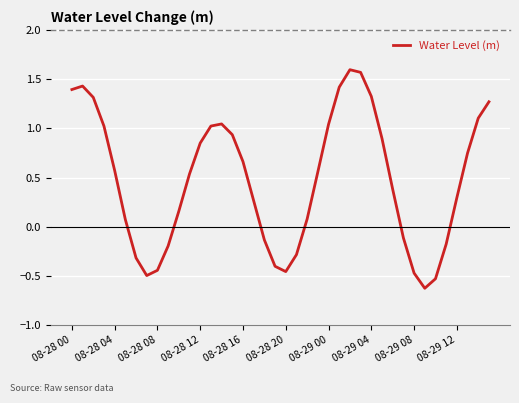

What is the difference between the maximum and minimum values?

2.2